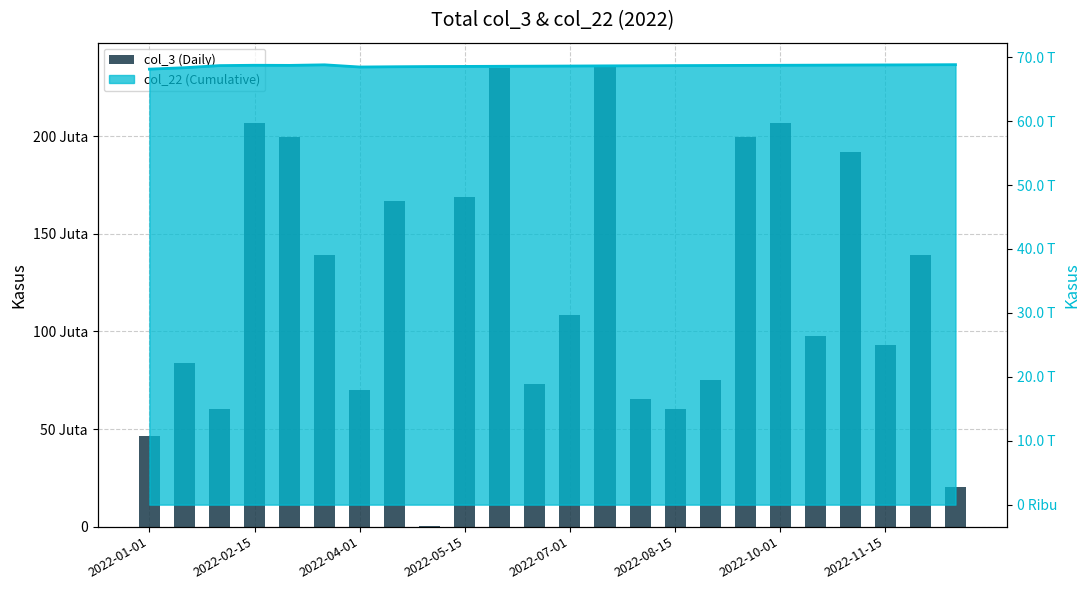

Reading left to right, what are all the values shown in this chart?

46533504	83713952	60346312	206880704	199644984	138912096	70022064	166733280	200240	168916152	235048552	73078256	108375896	236026472	65613448	60346312	74875144	199644984	206880704	97726376	192080032	92976768	138912096	20057032